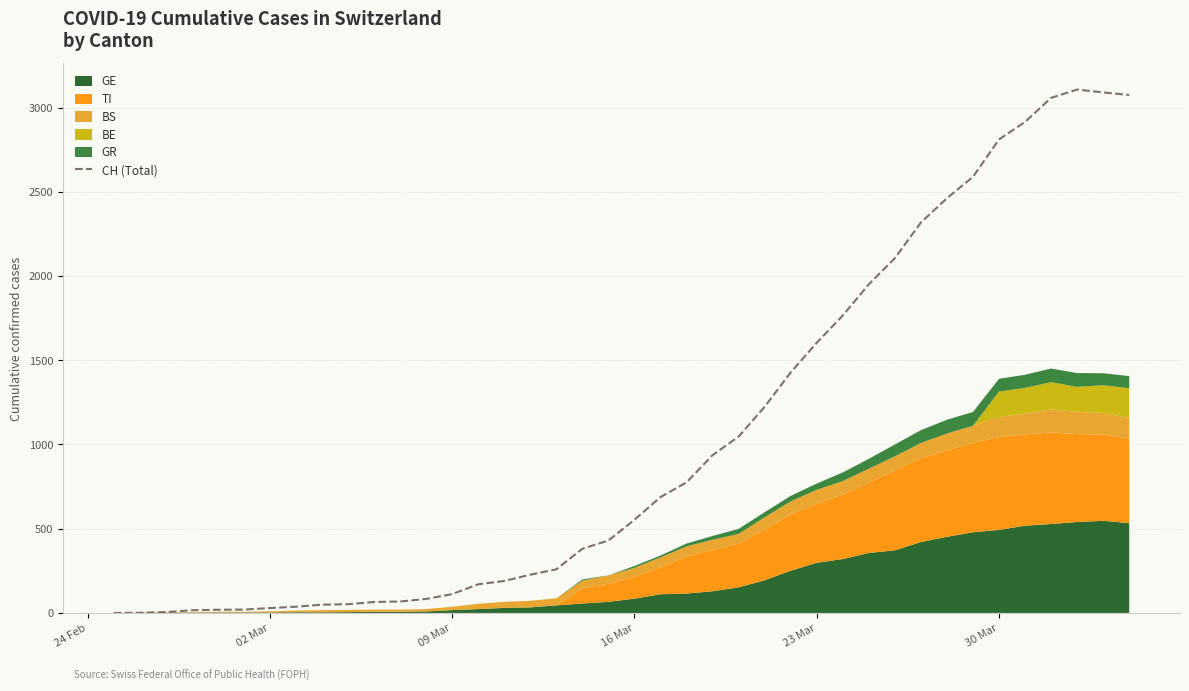

What is the value of the 10th point from the left?

52